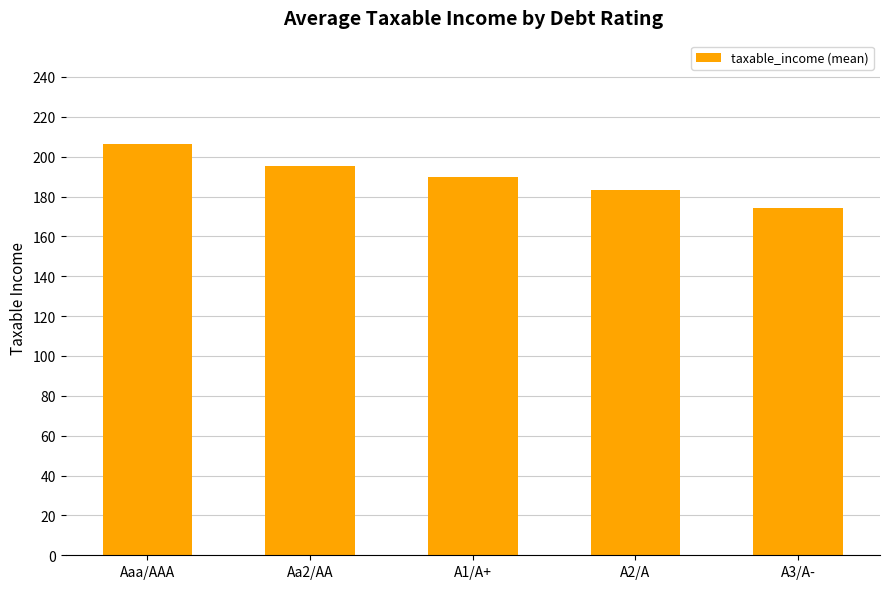

Which has a higher value, A3/A- or Aa2/AA?

Aa2/AA